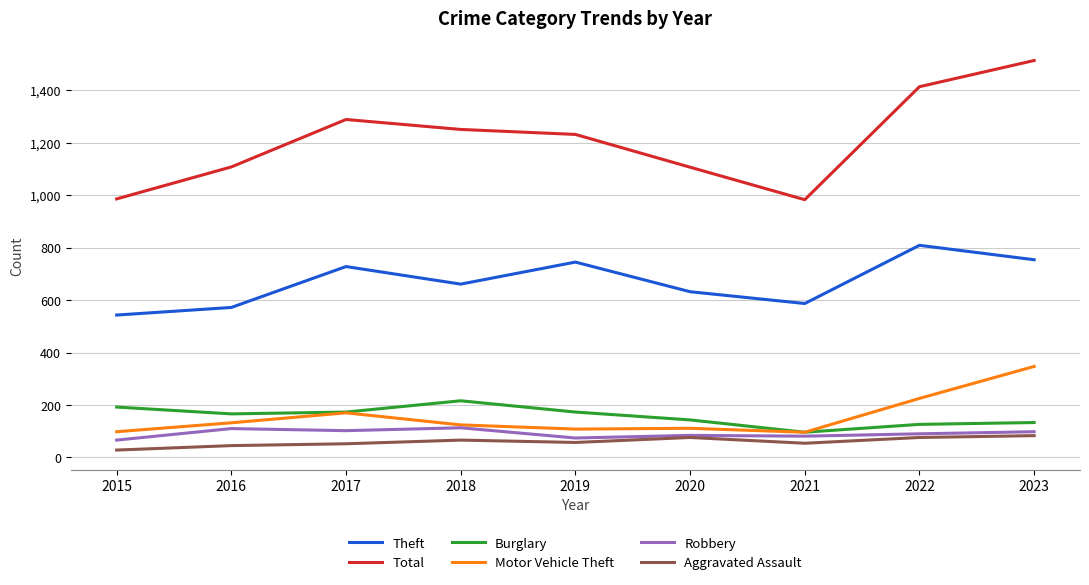

What is the difference between the maximum and minimum values in the Burglary series?

120